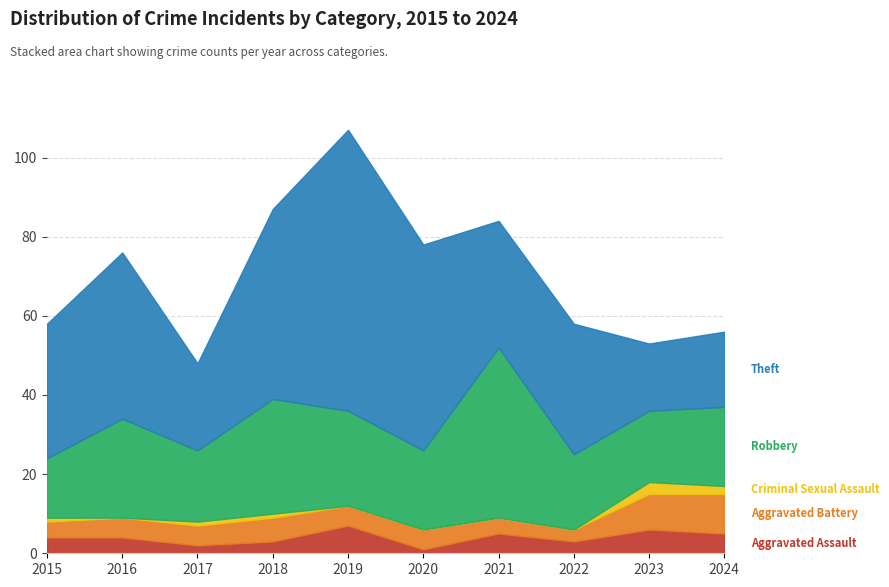

Rank the categories by Robbery value from lowest to highest.

2015, 2017, 2023, 2022, 2020, 2024, 2019, 2016, 2018, 2021